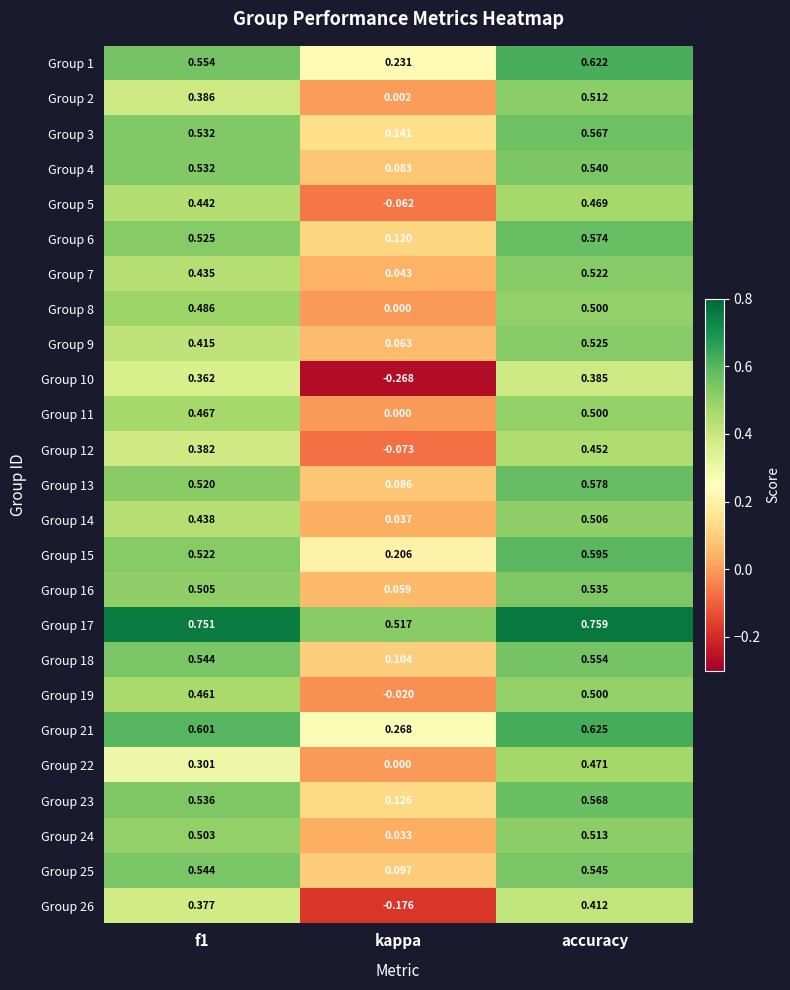

Which category has the lowest value across all series?

kappa